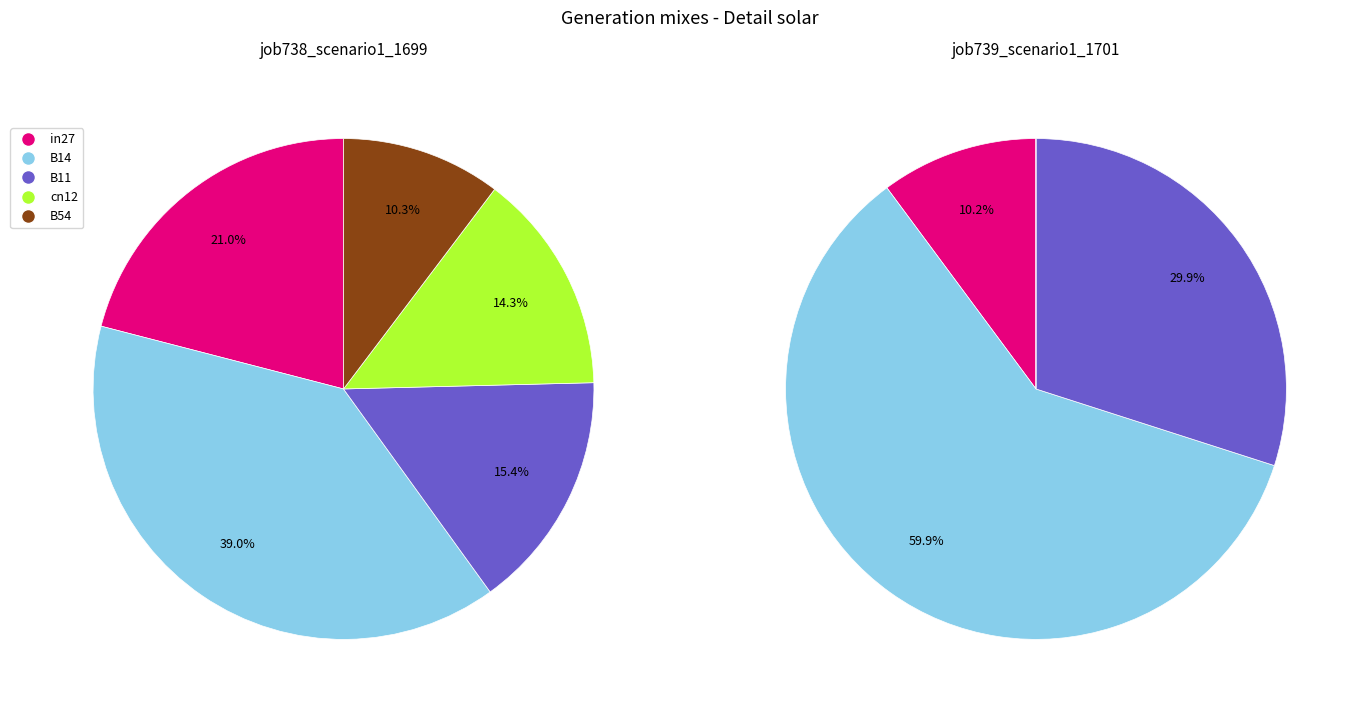

Does cn12 account for over 50% of the chart?

No